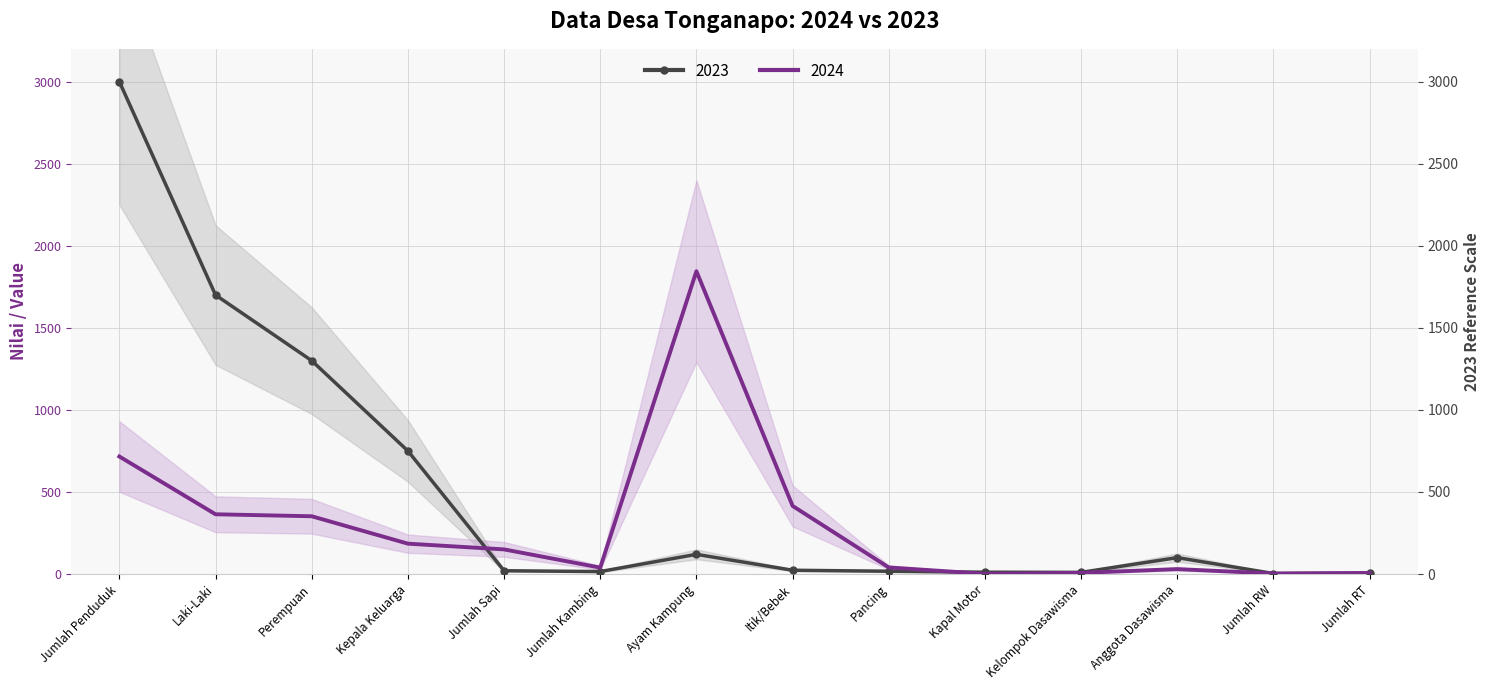

Between Jumlah Kambing and Jumlah RW, which is larger?

Jumlah Kambing